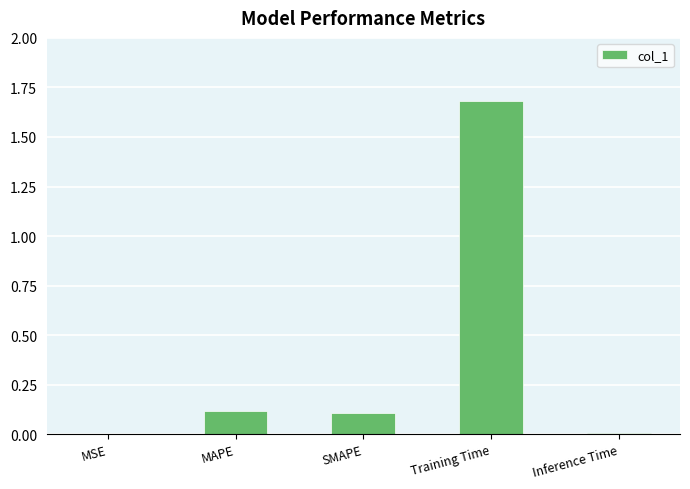

Which has a higher value, Training Time or MSE?

Training Time